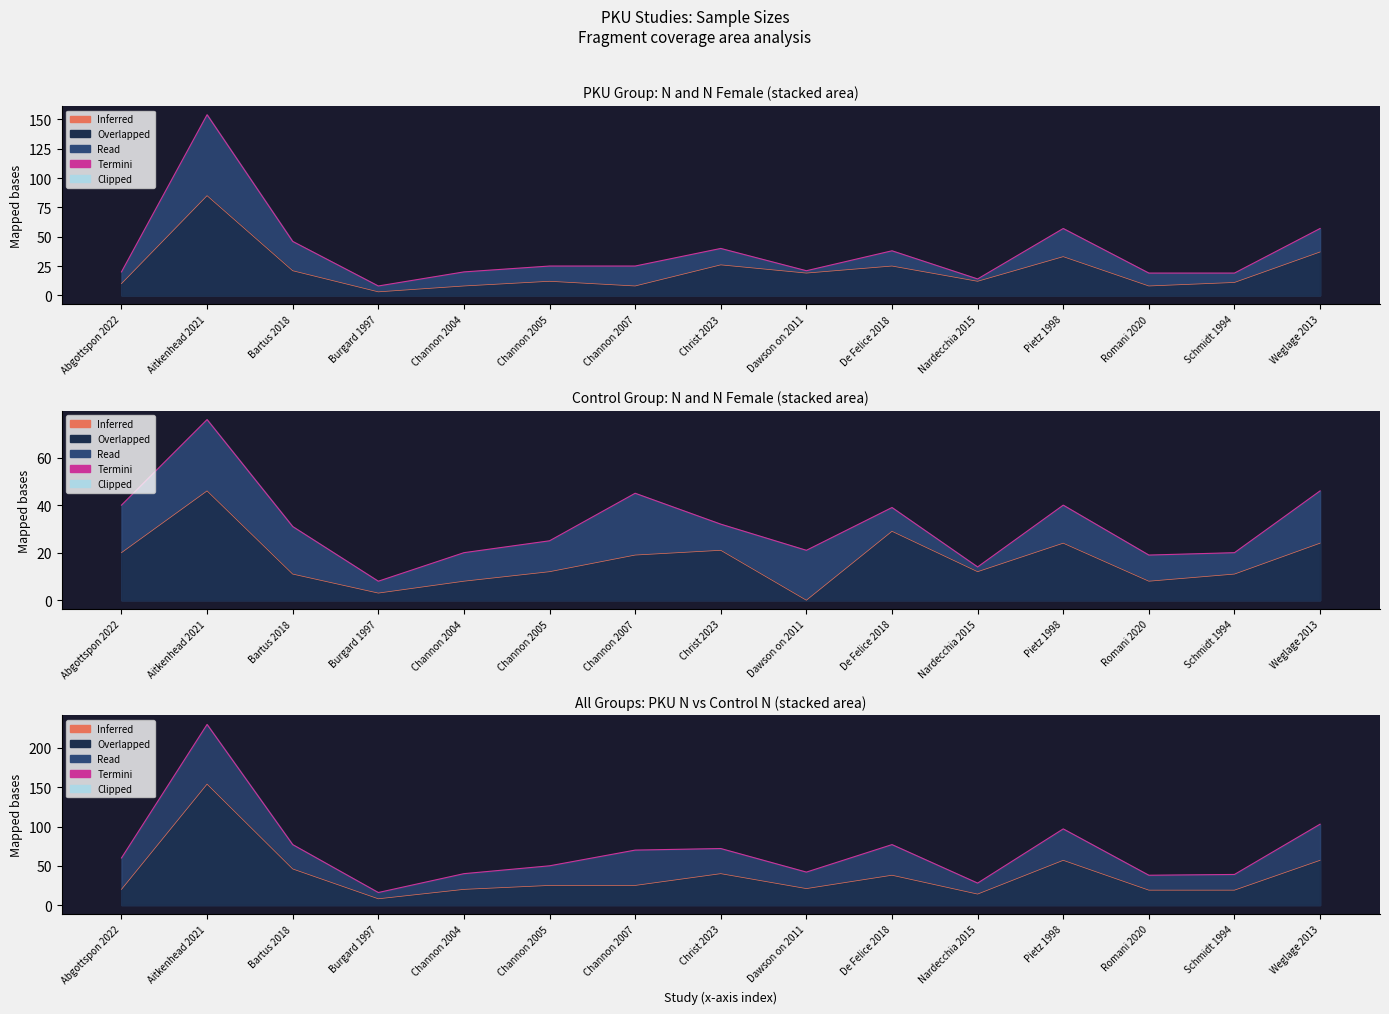

Reading left to right, list all the values displayed in this chart.

Termini: Abgottspon 2022=60	Aitkenhead 2021=230	Bartus 2018=77	Burgard 1997=16	Channon 2004=40	Channon 2005=50	Channon 2007=70	Christ 2023=72	Dawson on 2011=42	De Felice 2018=77	Nardecchia 2015=28	Pietz 1998=97	Romani 2020=38	Schmidt 1994=39	Weglage 2013=103
Inferred: Abgottspon 2022=20	Aitkenhead 2021=154	Bartus 2018=46	Burgard 1997=8	Channon 2004=20	Channon 2005=25	Channon 2007=25	Christ 2023=40	Dawson on 2011=21	De Felice 2018=38	Nardecchia 2015=14	Pietz 1998=57	Romani 2020=19	Schmidt 1994=19	Weglage 2013=57